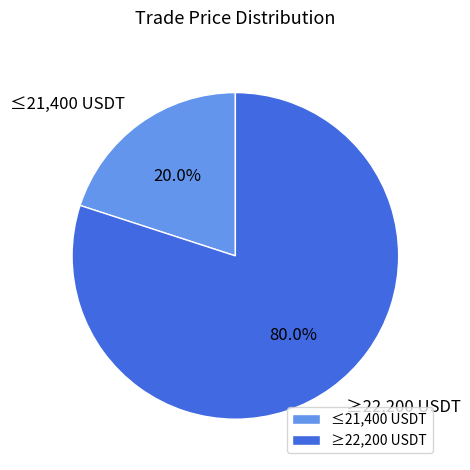

Between ≥22,200 USDT and ≤21,400 USDT, which is larger?

≥22,200 USDT